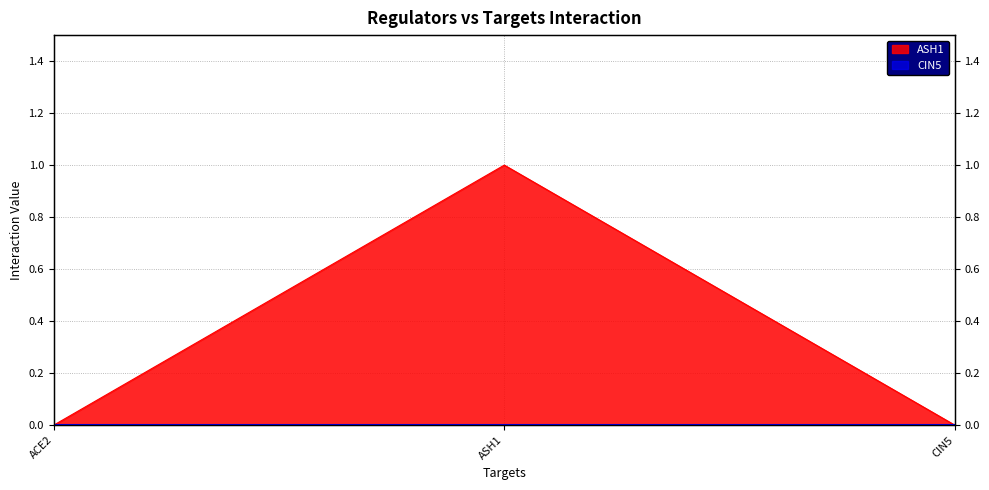

Reading left to right, list all the values displayed in this chart.

0	1	0